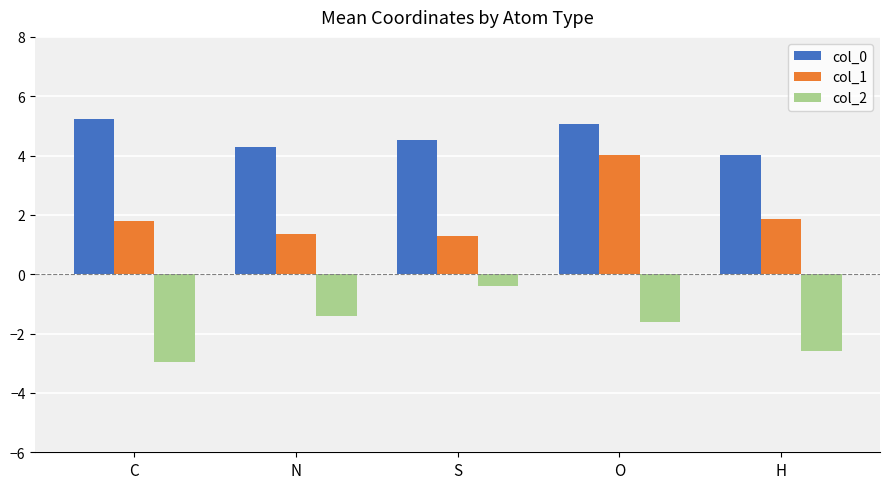

Which series has the largest total across all categories?

col_0